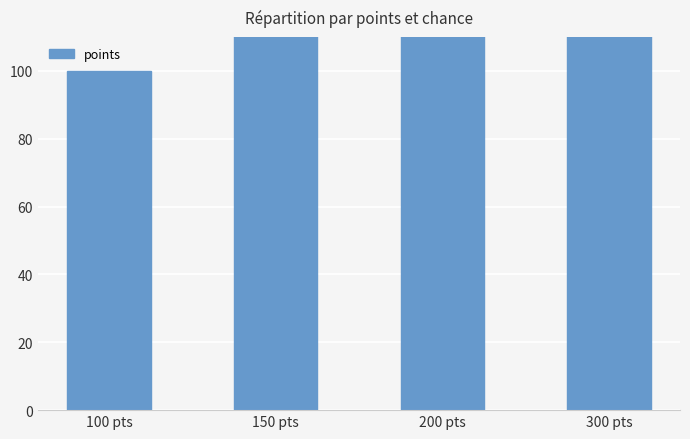

How many values are between 150 and 300?

3